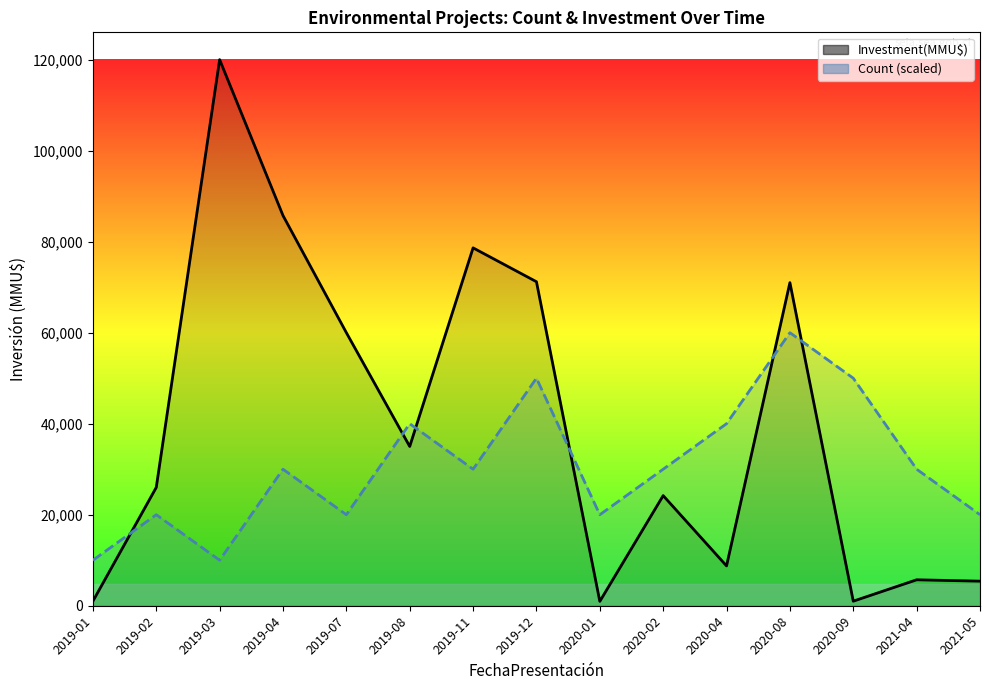

List the series in order of their peak value, lowest first.

Count (scaled), Investment(MMU$)